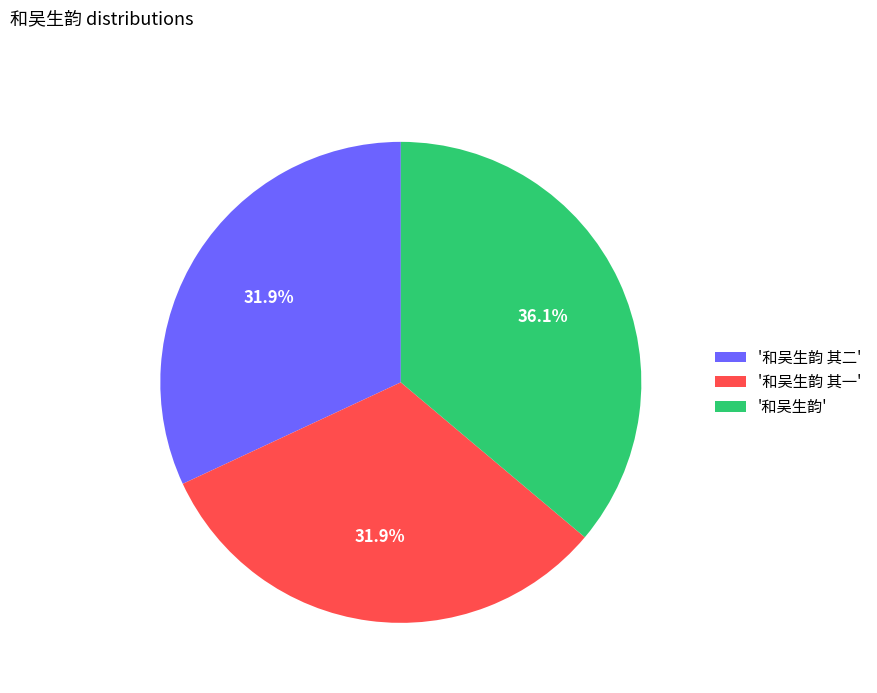

What is the largest slice in the pie chart?

'和吴生韵'